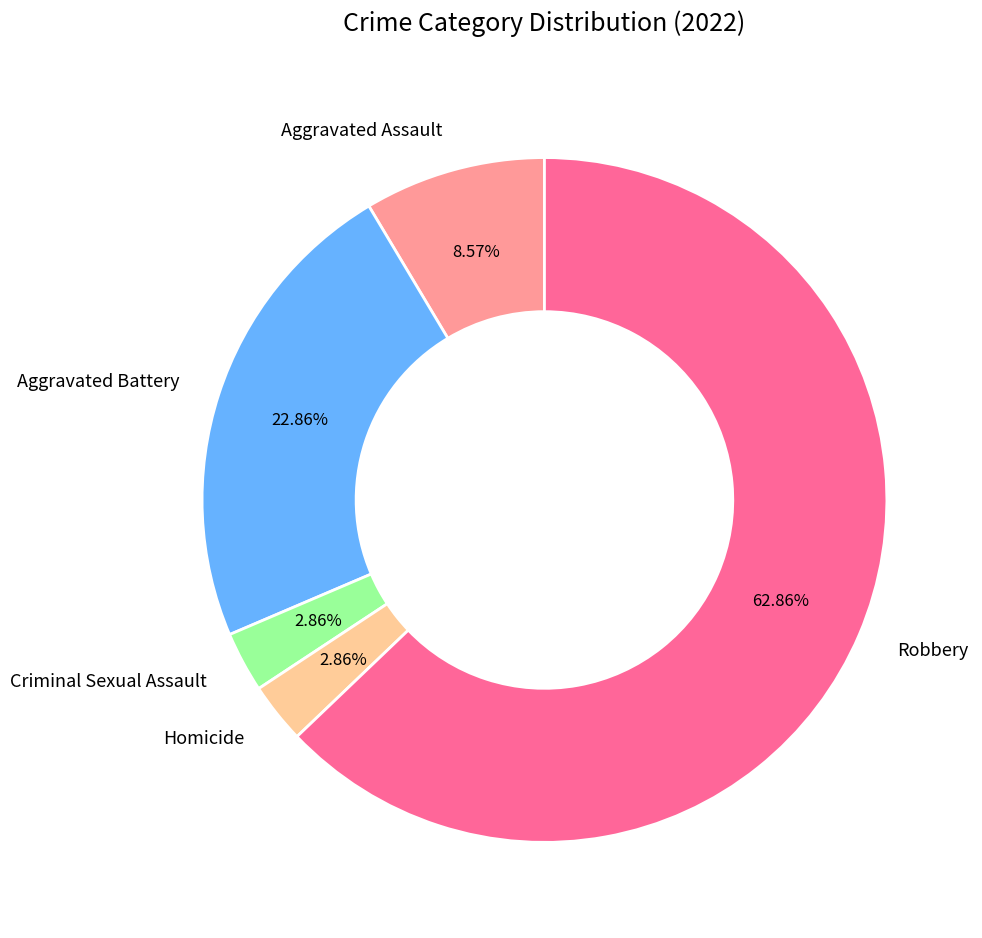

Which category has the biggest portion of the pie?

Robbery